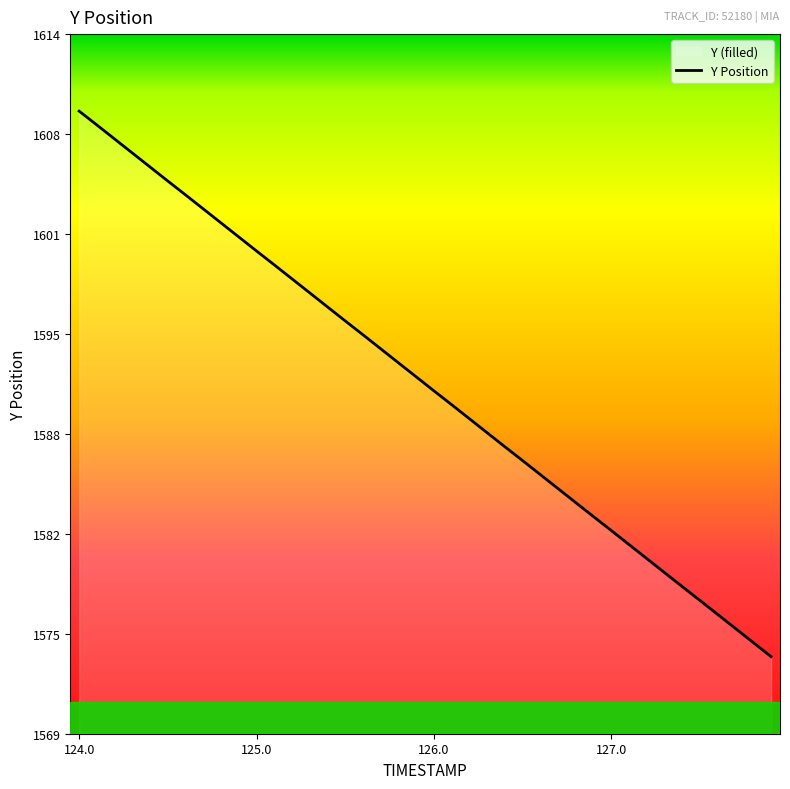

What is the maximum value shown in the chart?

1609.1